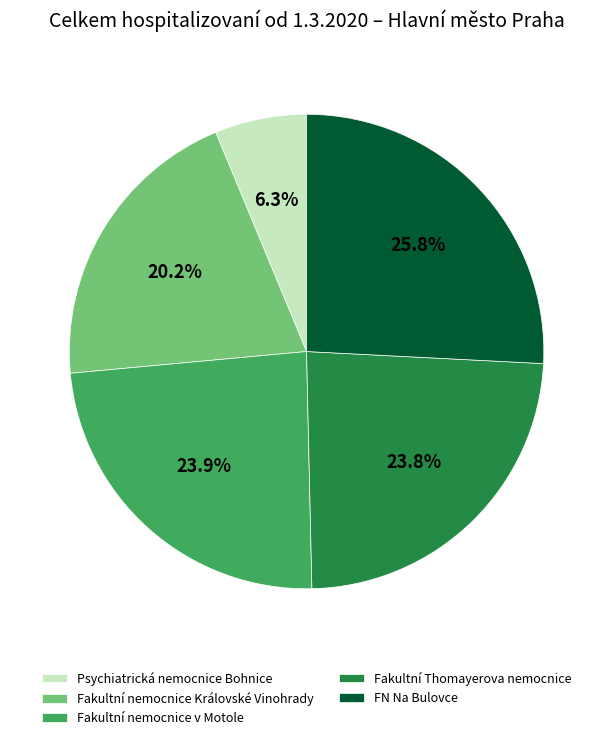

Combined, what portion of the pie is Fakultní nemocnice Královské Vinohrady and Fakultní Thomayerova nemocnice?

44.0%